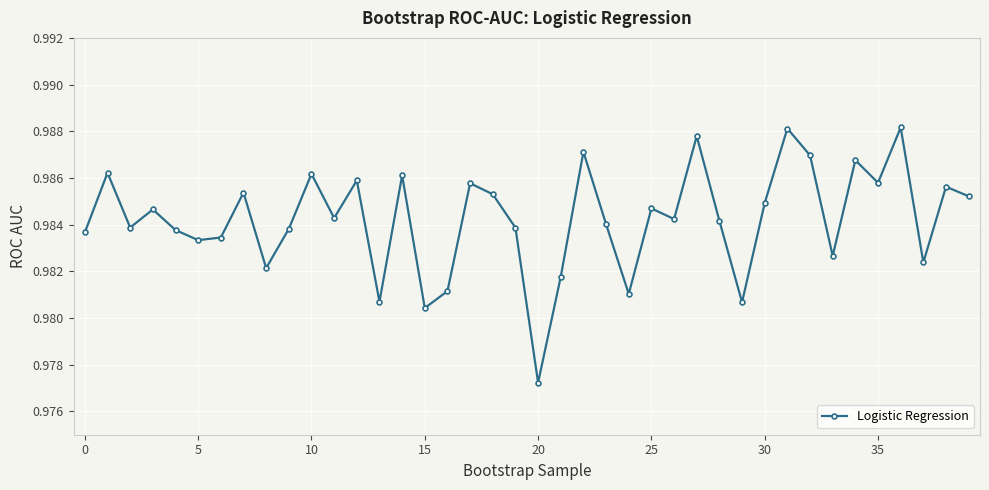

How many lines are shown in the chart?

1